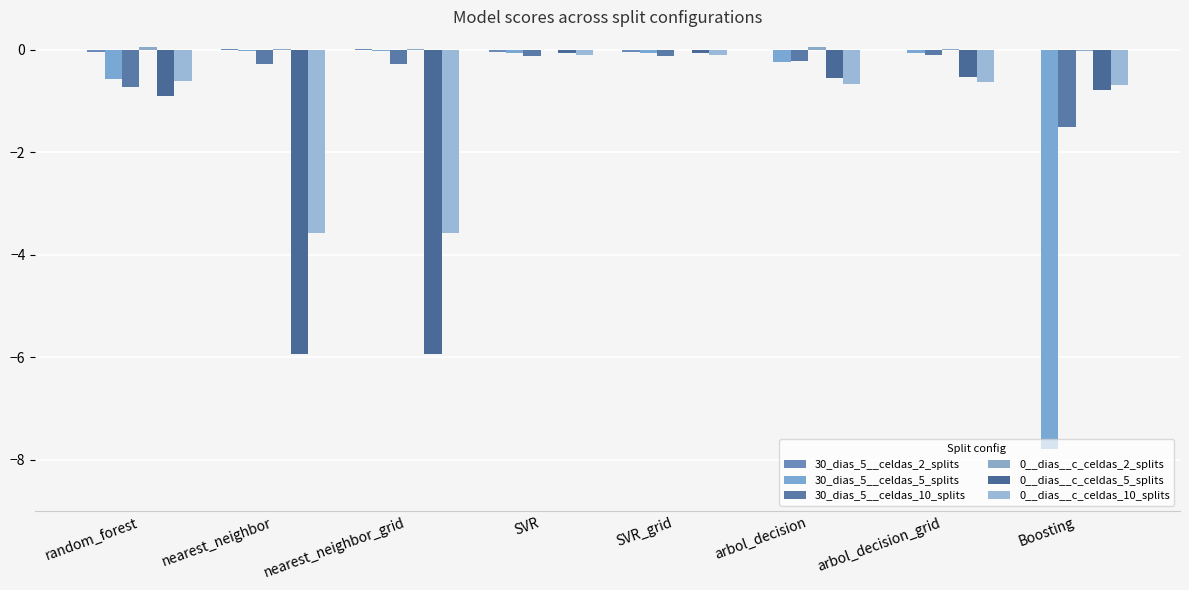

Count the number of categories in the chart.

8